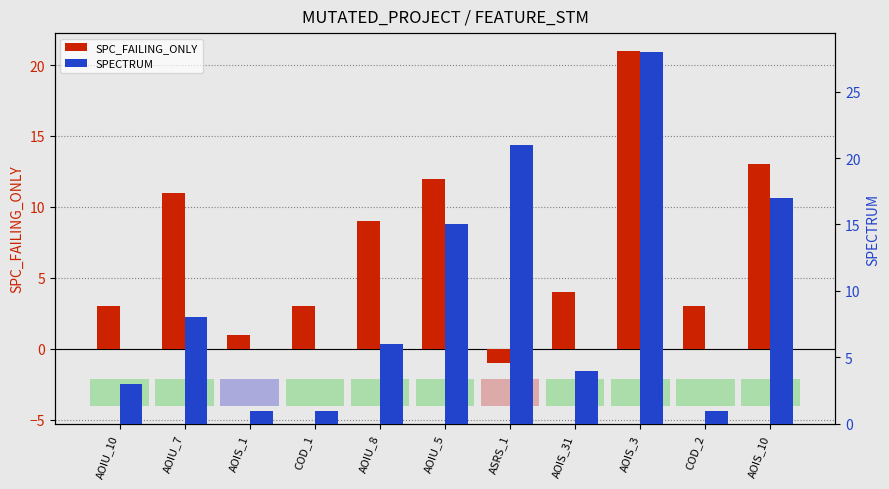

Where is SPC_FAILING_ONLY nearest to the value 10?

AOIU_7